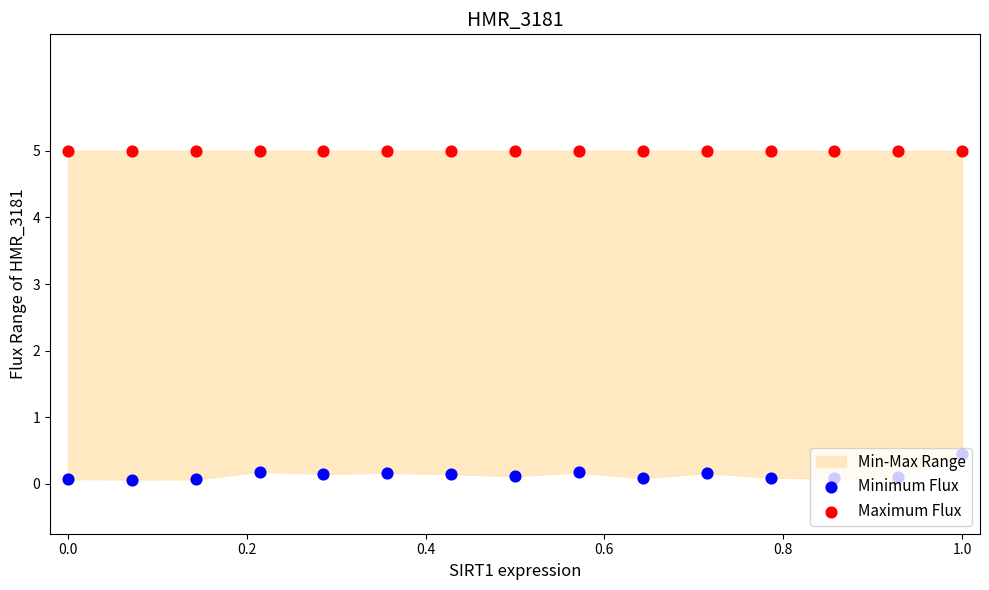

Which series has the widest spread of Y values?

Minimum Flux